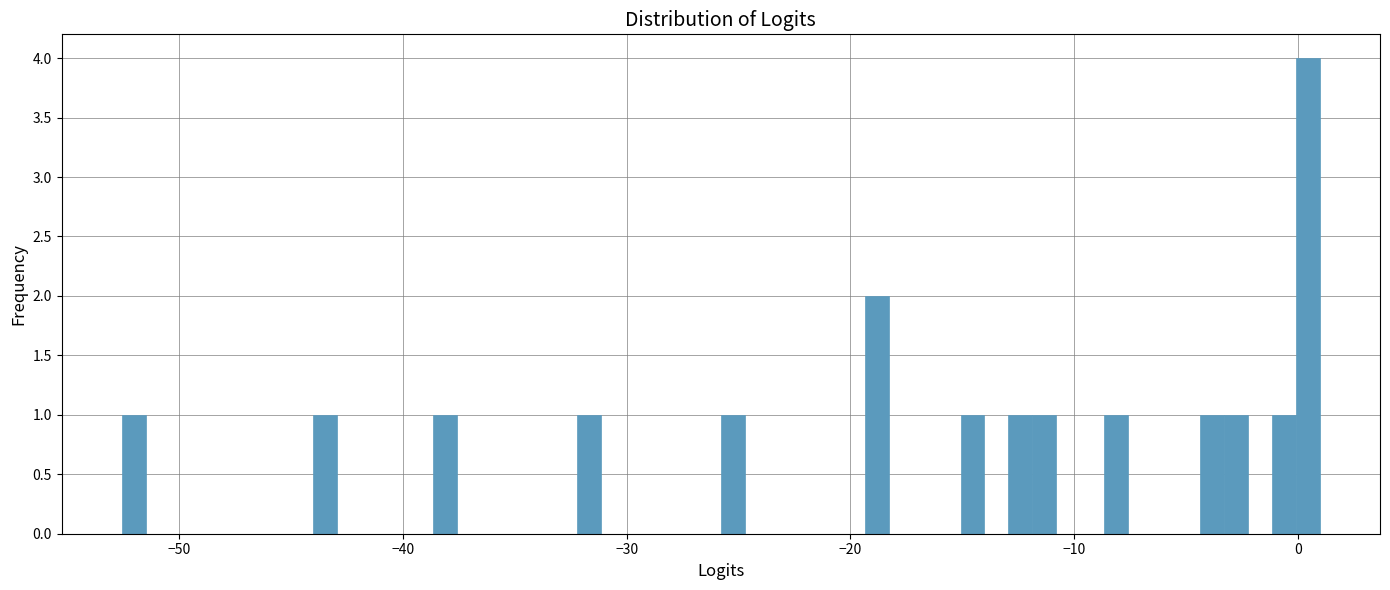

Read against the x-axis, roughly where is the centre of the tallest bar?

0